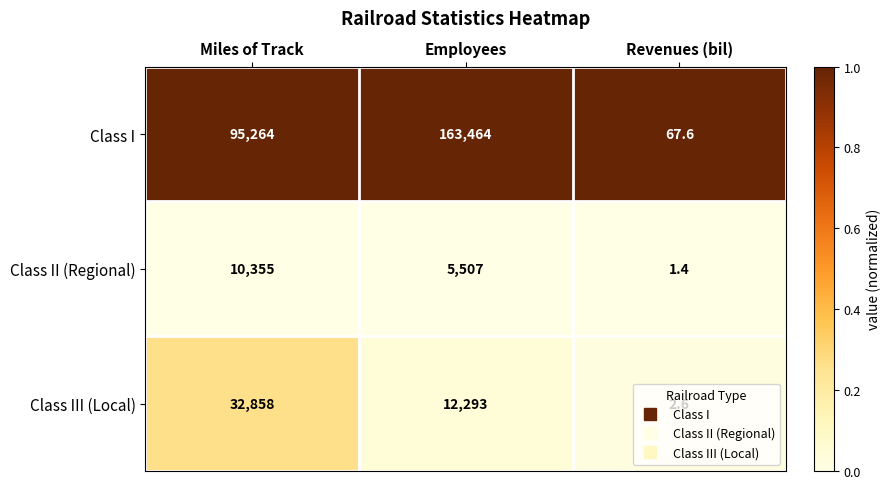

What is the total value across all series at Employees?

181264.0